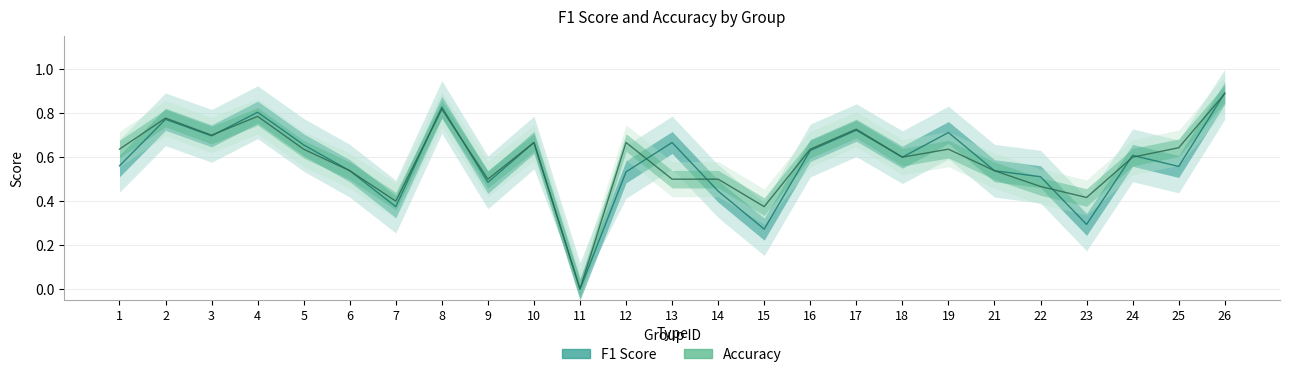

Reading left to right, extract all data points from this chart.

f1: 1=0.6	2=0.8	3=0.7	4=0.8	5=0.7	6=0.5	7=0.4	8=0.8	9=0.5	10=0.7	11=0.0	12=0.5	13=0.7	14=0.4	15=0.3	16=0.6	17=0.7	18=0.6	19=0.7	21=0.5	22=0.5	23=0.3	24=0.6	25=0.6	26=0.9
accuracy: 1=0.6	2=0.8	3=0.7	4=0.8	5=0.6	6=0.5	7=0.4	8=0.8	9=0.5	10=0.7	11=0.0	12=0.7	13=0.5	14=0.5	15=0.4	16=0.6	17=0.7	18=0.6	19=0.6	21=0.5	22=0.5	23=0.4	24=0.6	25=0.6	26=0.9